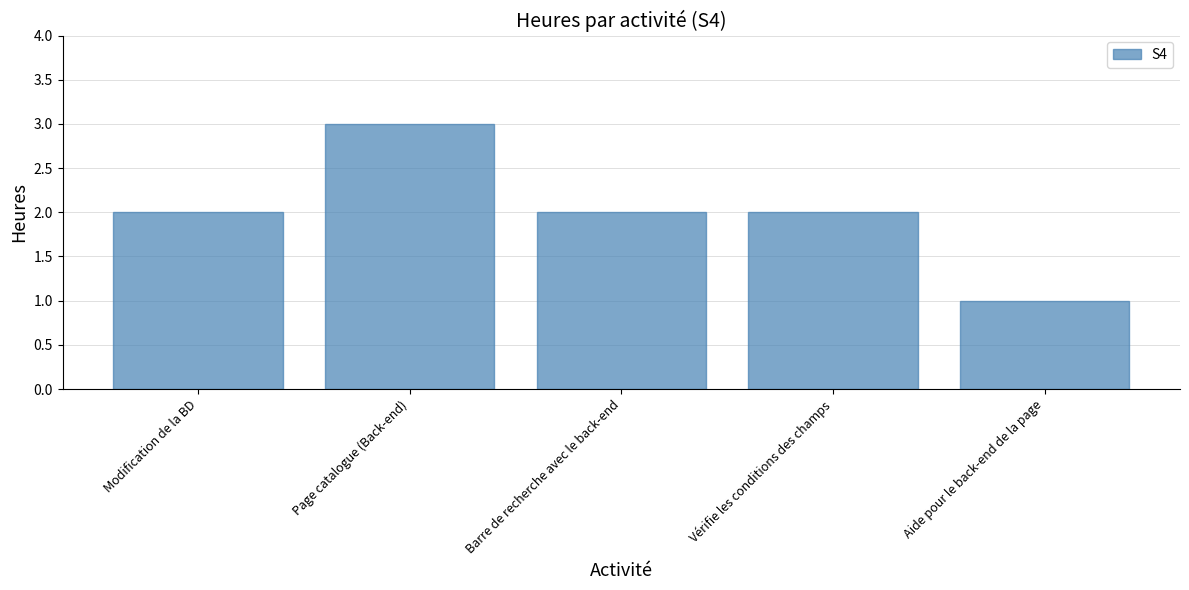

How many distinct data groups are displayed?

1